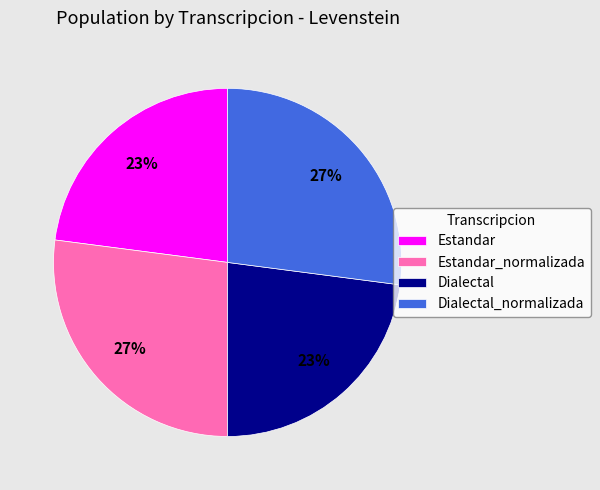

Approximately how many times larger is the value at Dialectal_normalizada compared to Dialectal?

1.2